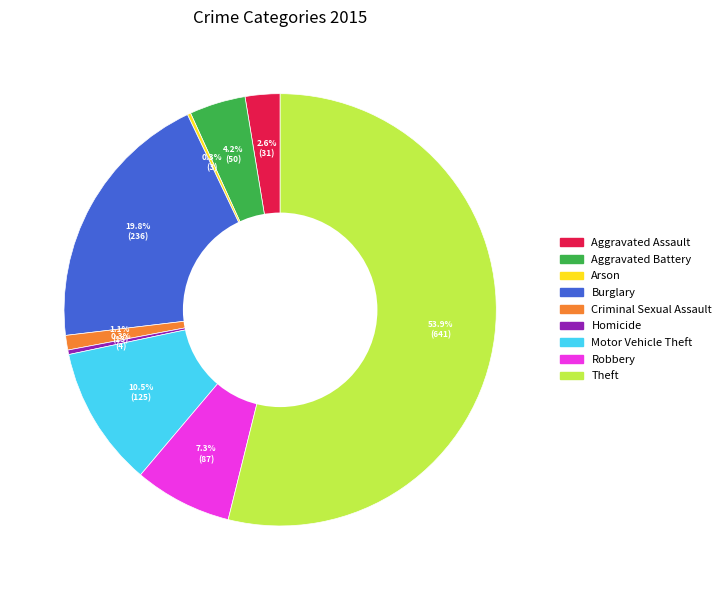

Which slice is the largest?

Theft